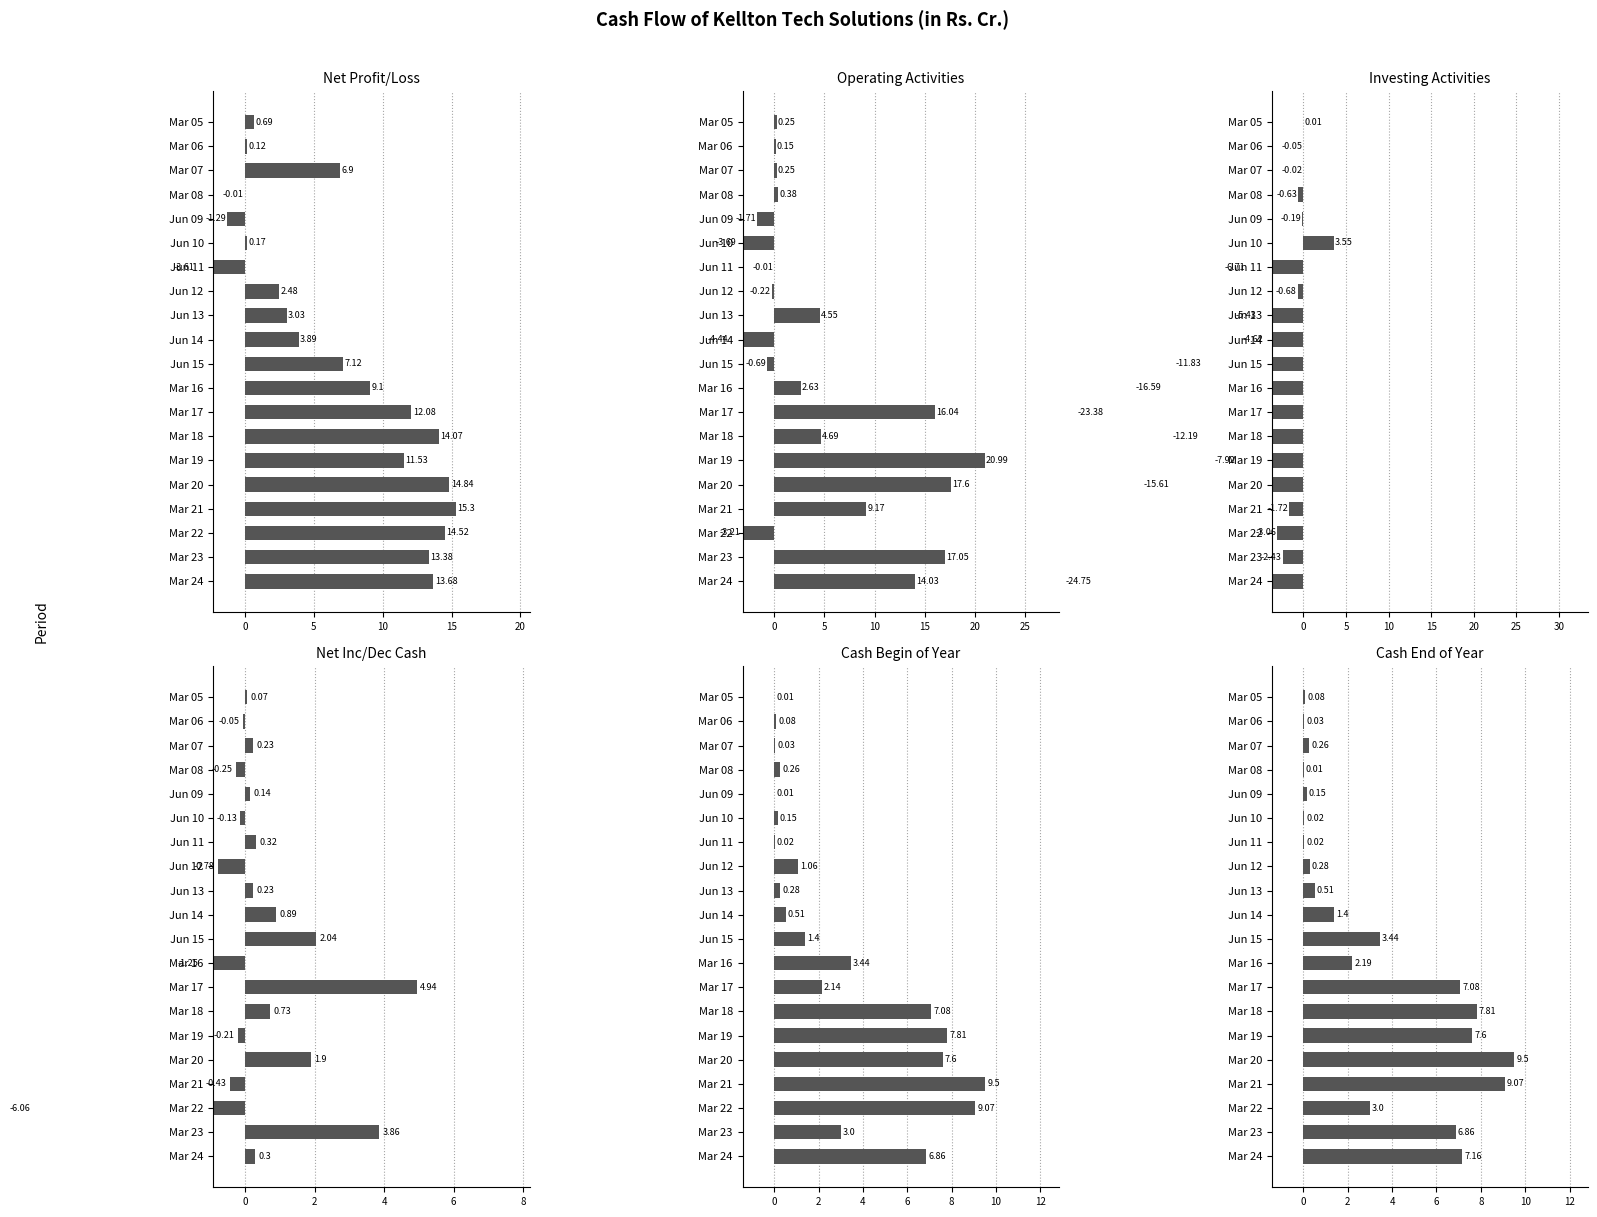

How many values in Operating Activities are below zero?

7